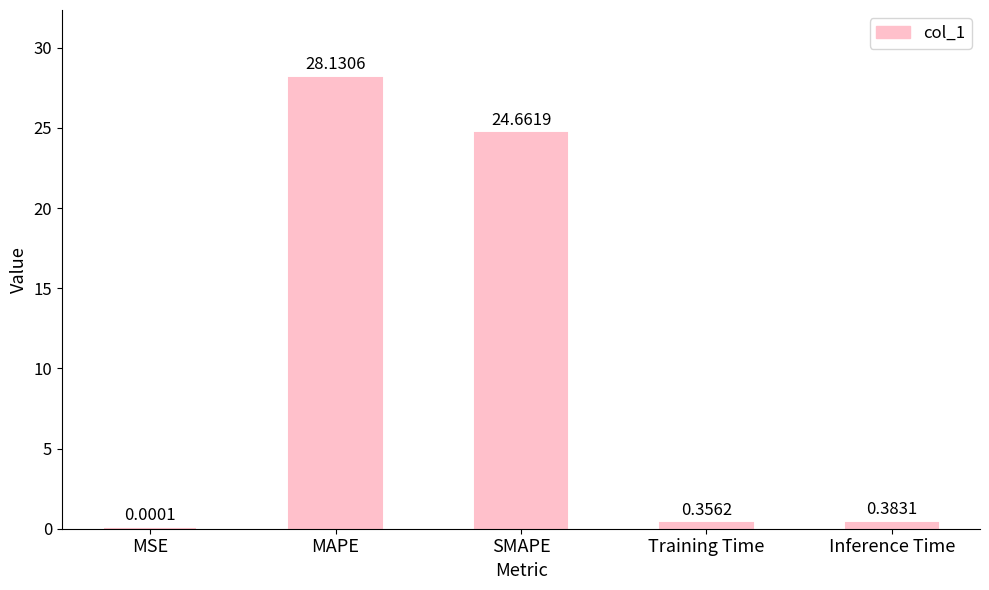

Are the bars horizontal?

No